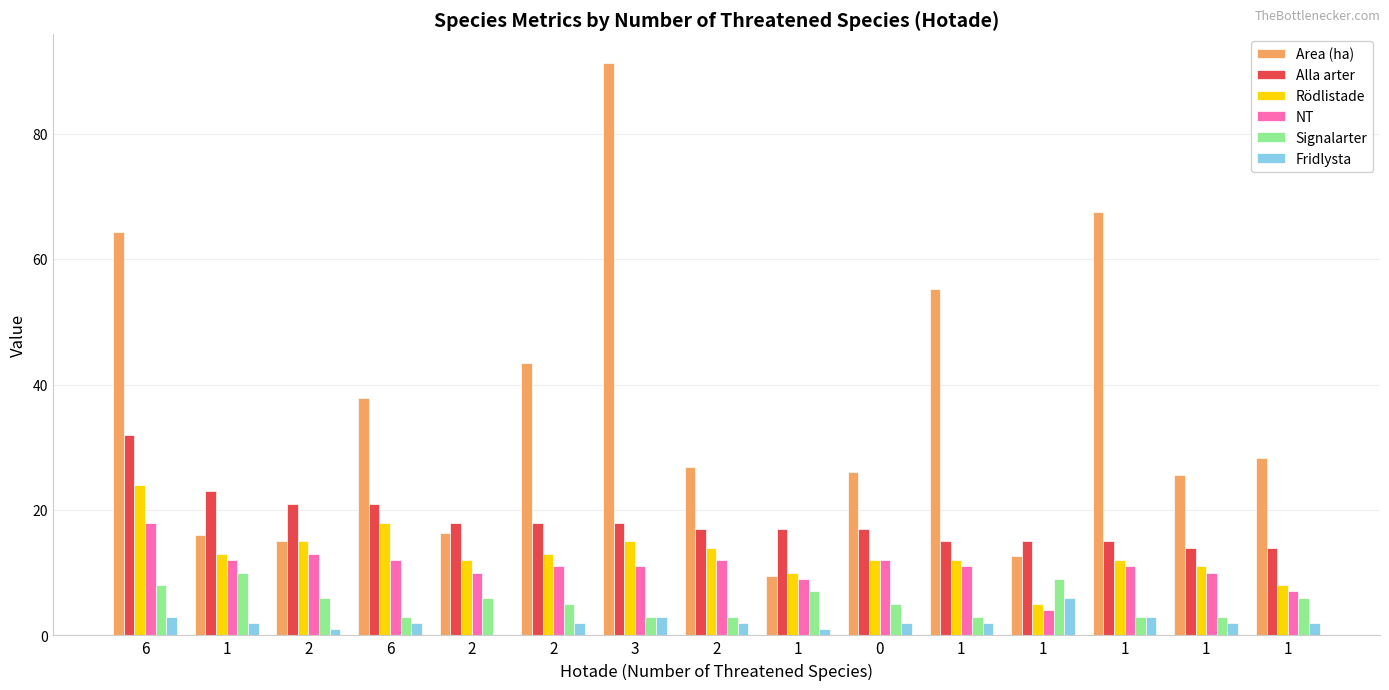

What are all the series names shown in the legend?

Area (ha), Alla arter, Rödlistade, NT, Signalarter, Fridlysta